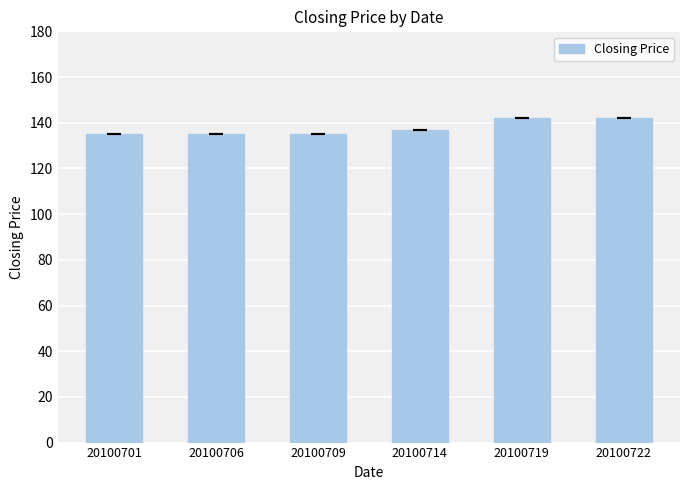

What is the value of the 1st bar from the left?

135